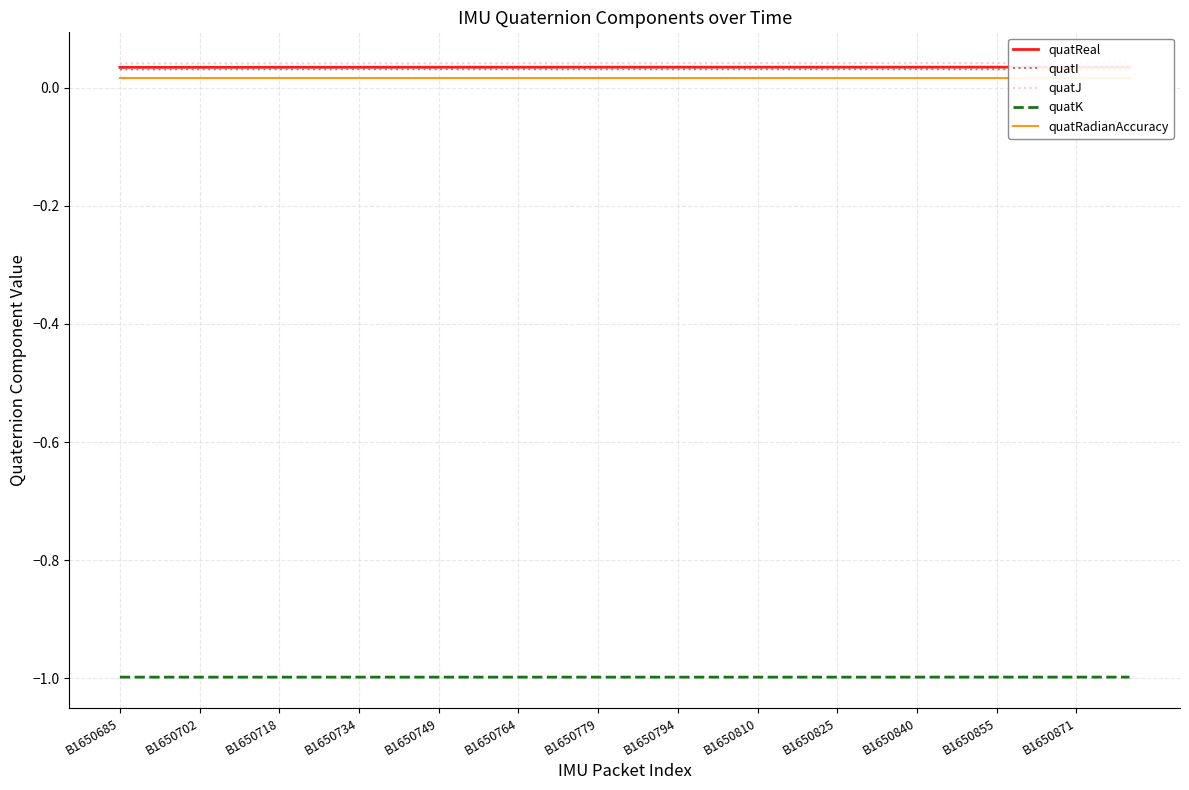

What is the minimum value for quatK?

-1.0